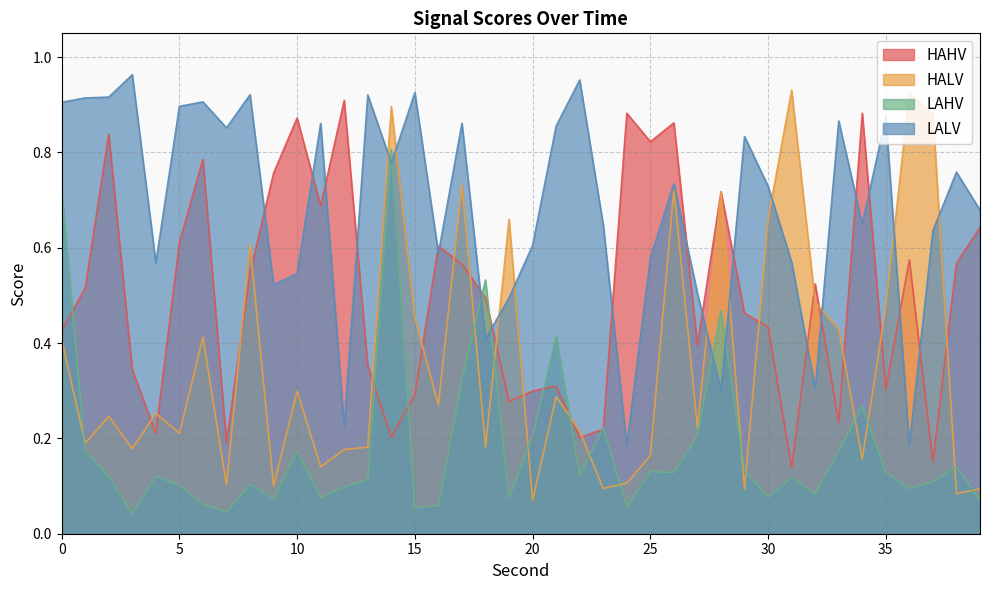

How many intersections are there between HALV and HAHV?

18